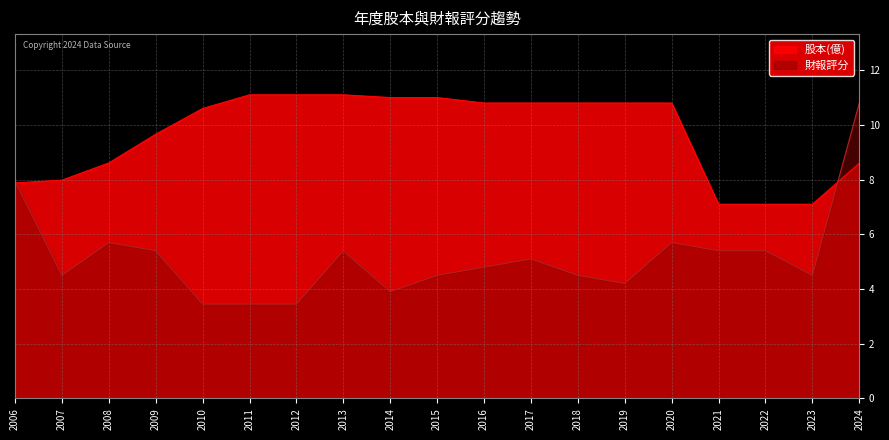

List the series in order of their peak value, lowest first.

財報評分, 股本(億)